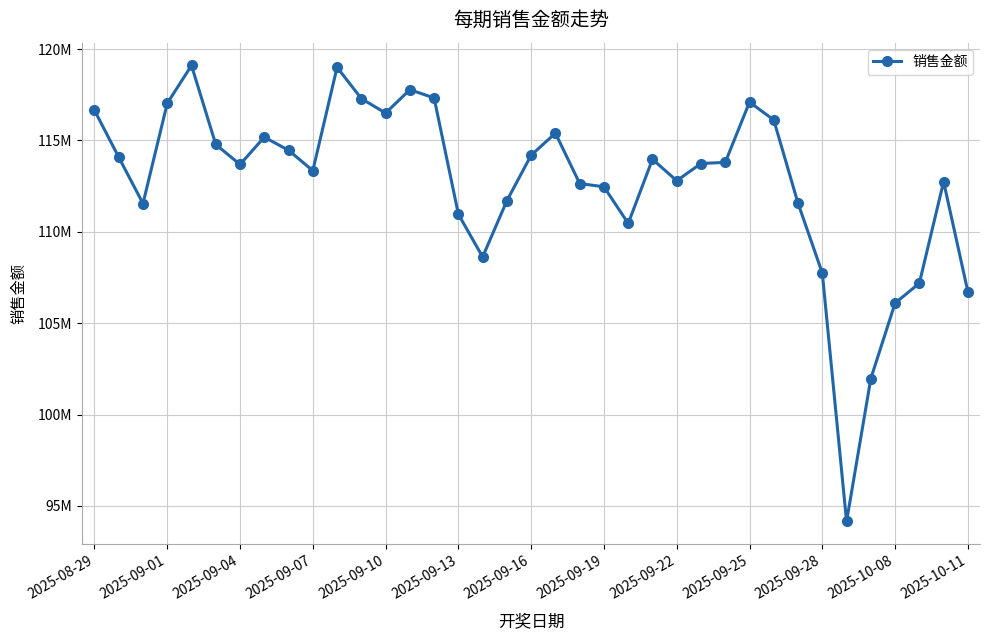

Does the chart have visible grid lines?

Yes